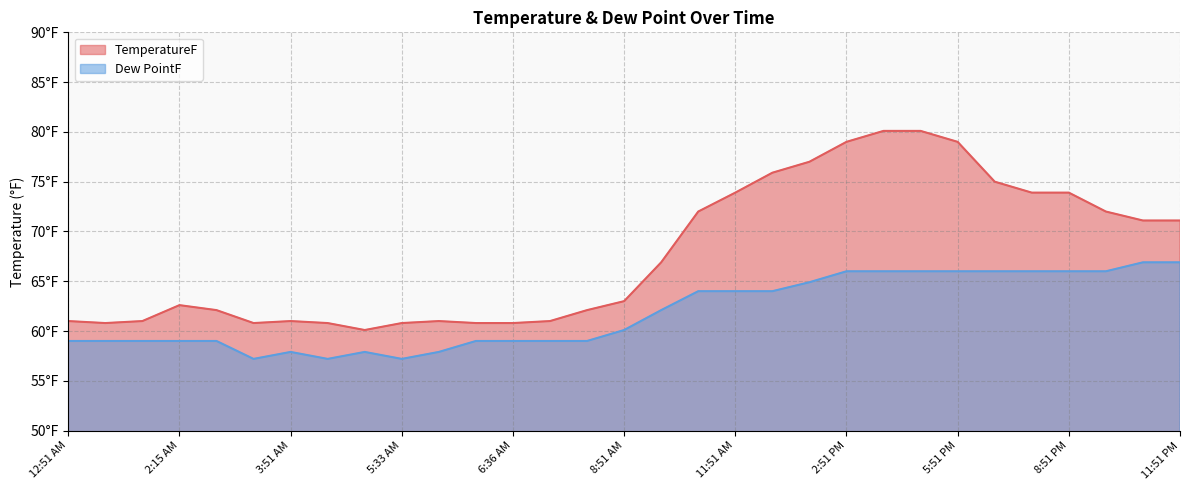

What is the difference between the maximum and minimum values in the TemperatureF series?

20.0